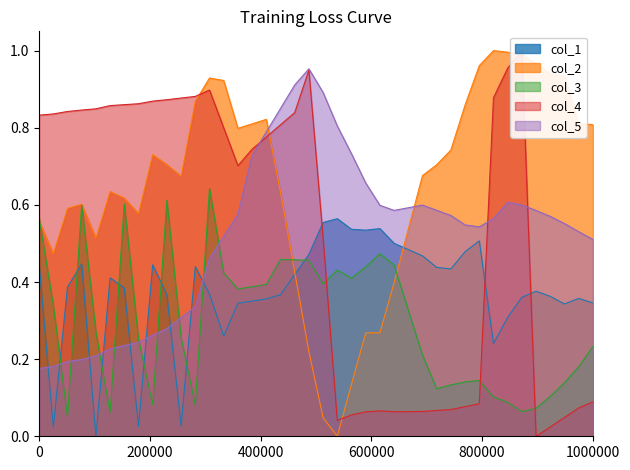

How many data points does each series have?

40